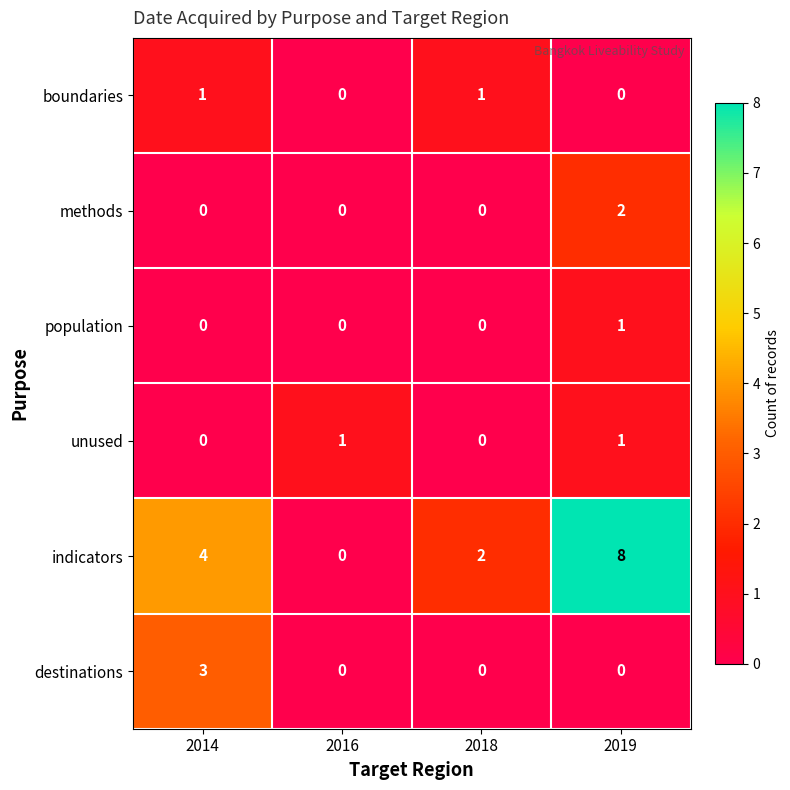

Reading left to right, list all the values displayed in this chart.

boundaries: 2014=1	2016=0	2018=1	2019=0
methods: 2014=0	2016=0	2018=0	2019=2
population: 2014=0	2016=0	2018=0	2019=1
unused: 2014=0	2016=1	2018=0	2019=1
indicators: 2014=4	2016=0	2018=2	2019=8
destinations: 2014=3	2016=0	2018=0	2019=0